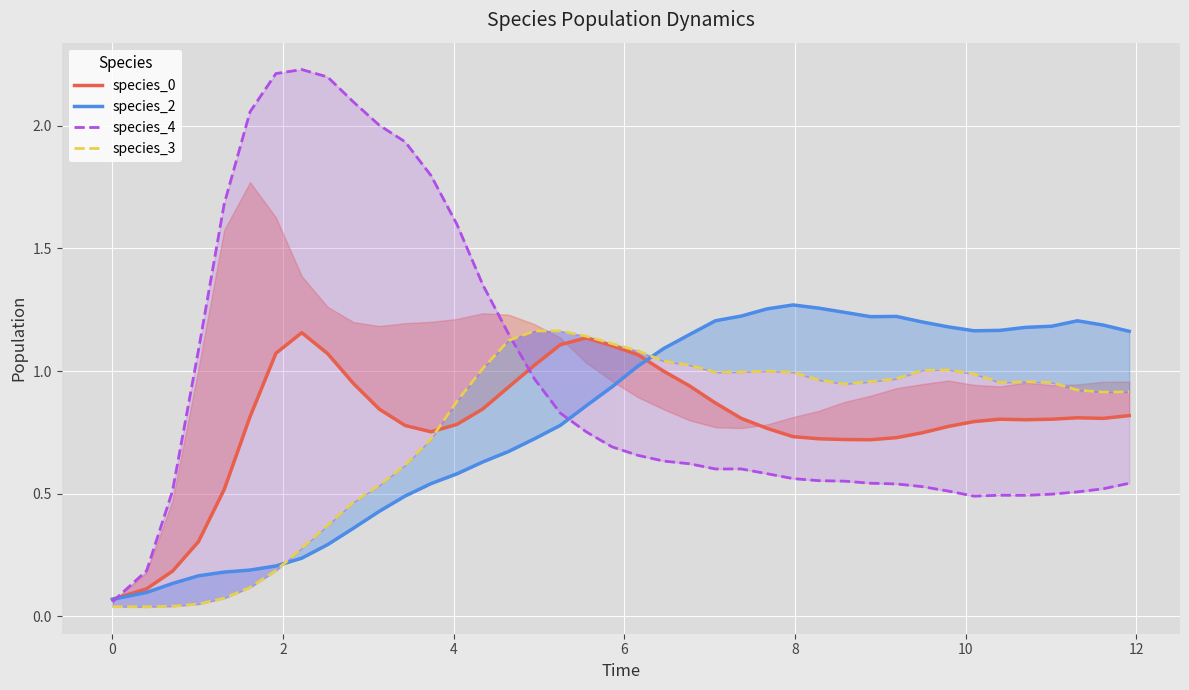

True or false: species_2 has a value of 2.1 at 36.

False